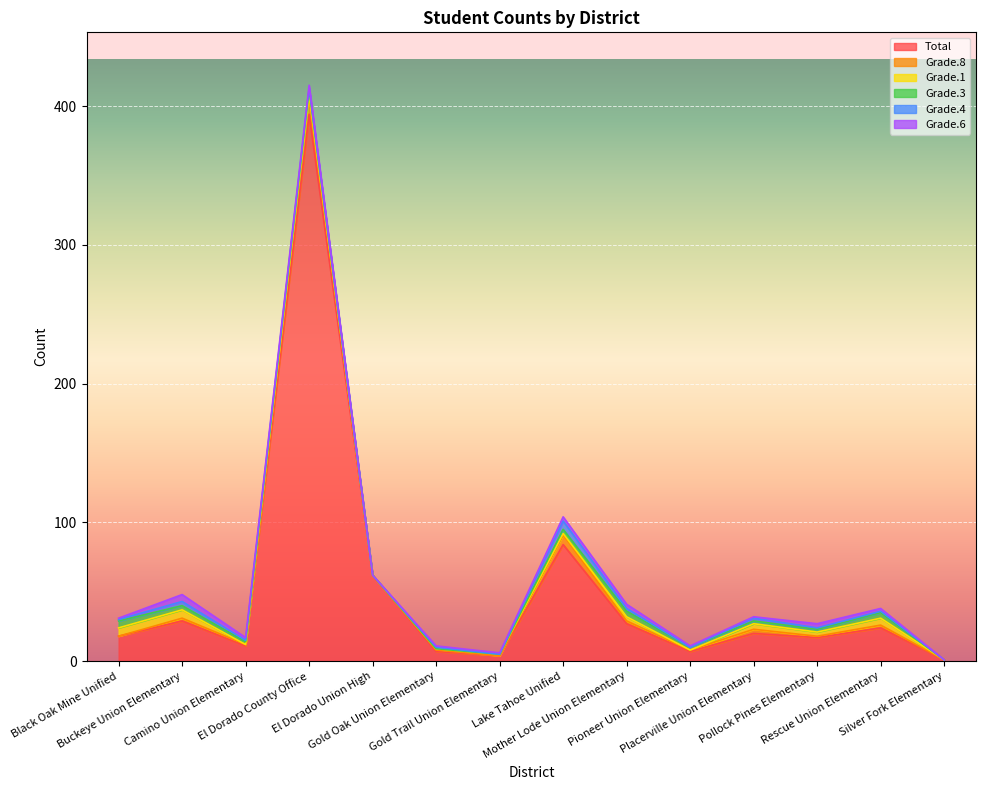

What is the spread (max minus min) of values at Mother Lode Union Elementary?

25